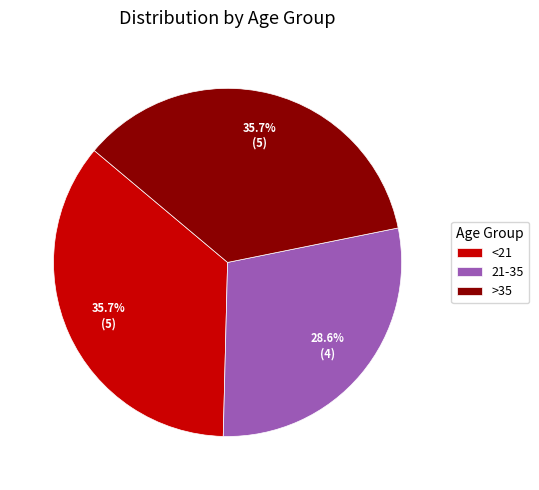

Which has a higher value, >35 or 21-35?

>35